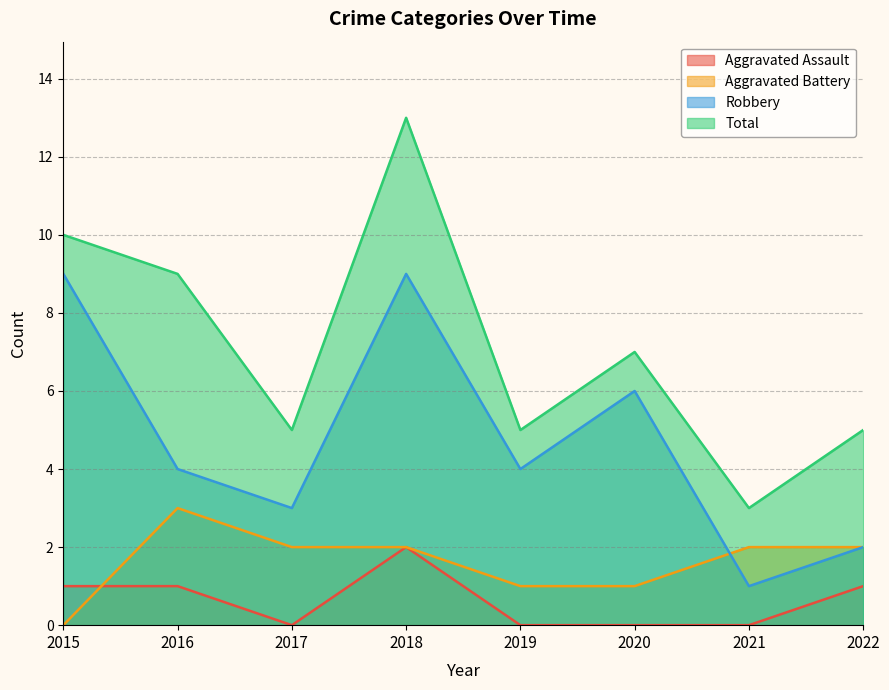

Count the number of categories in the chart.

8